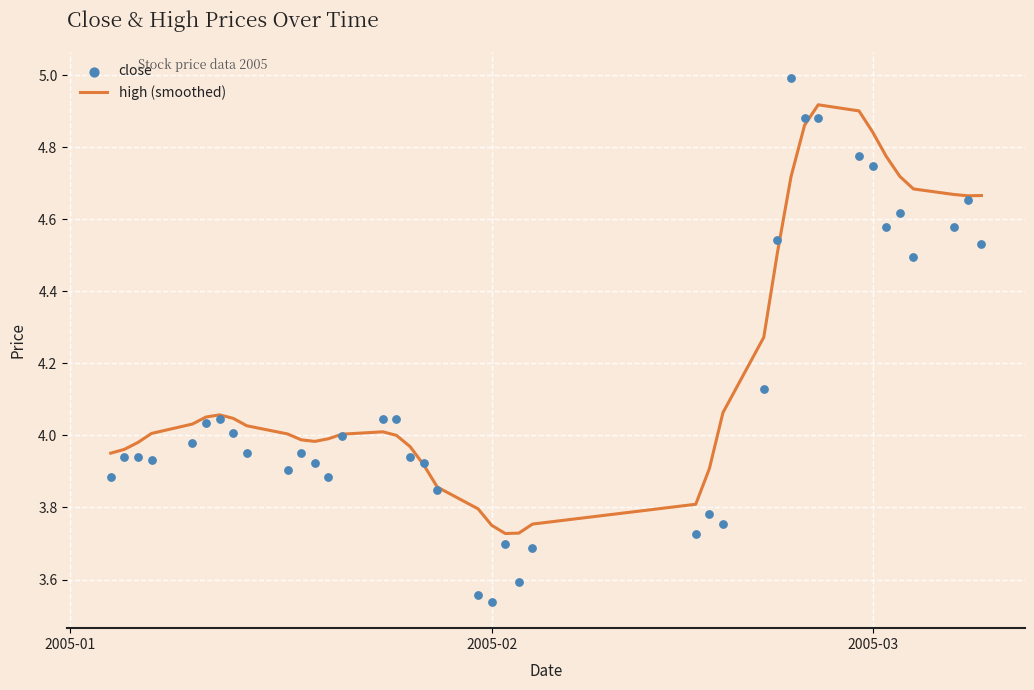

Which series reaches the minimum Y coordinate?

close